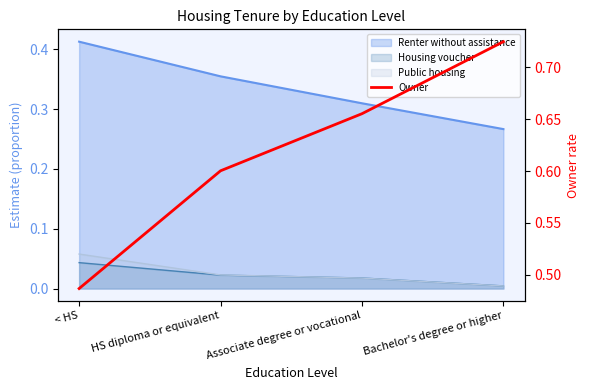

Reading left to right, list all the values displayed in this chart.

0.5	0.6	0.7	0.7